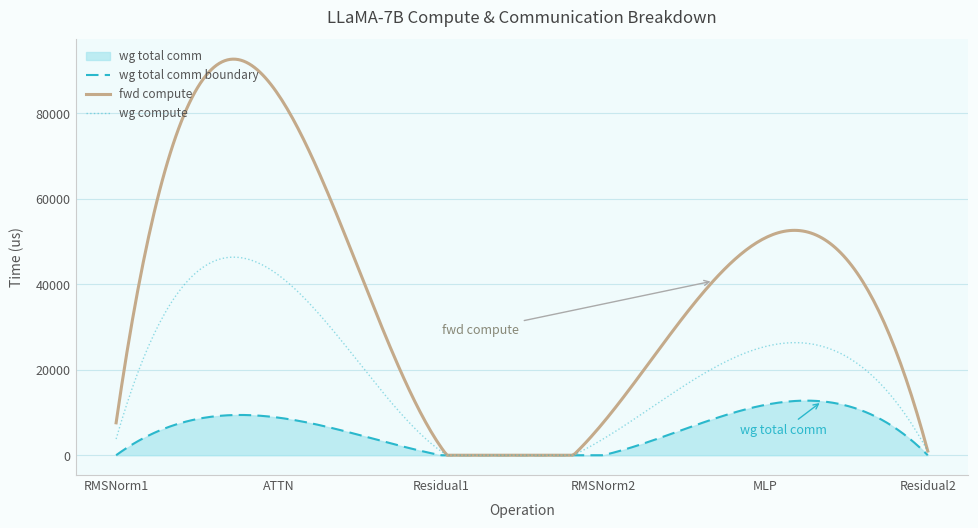

How many data points does each series have?

6